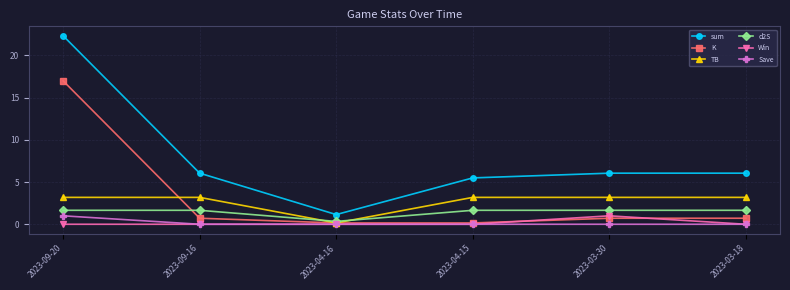

Does the chart display data point markers on the line(s)?

Yes